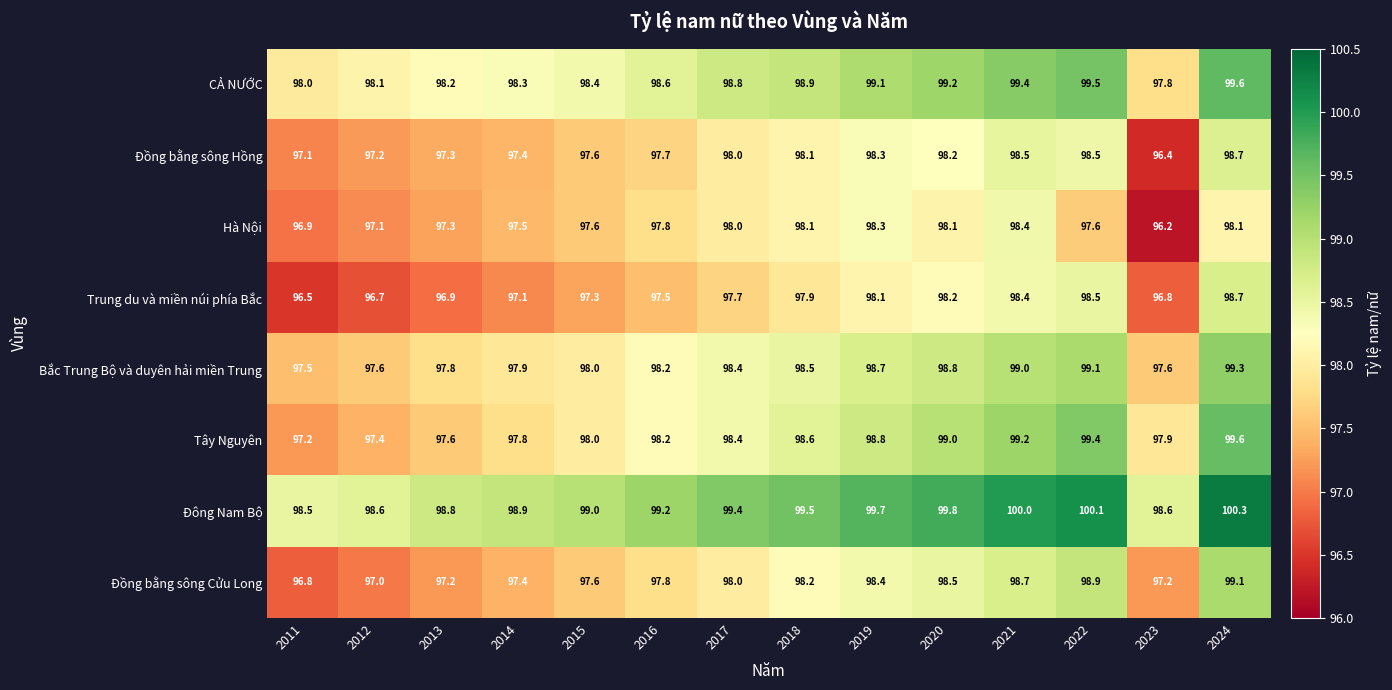

How many distinct data groups are displayed?

8